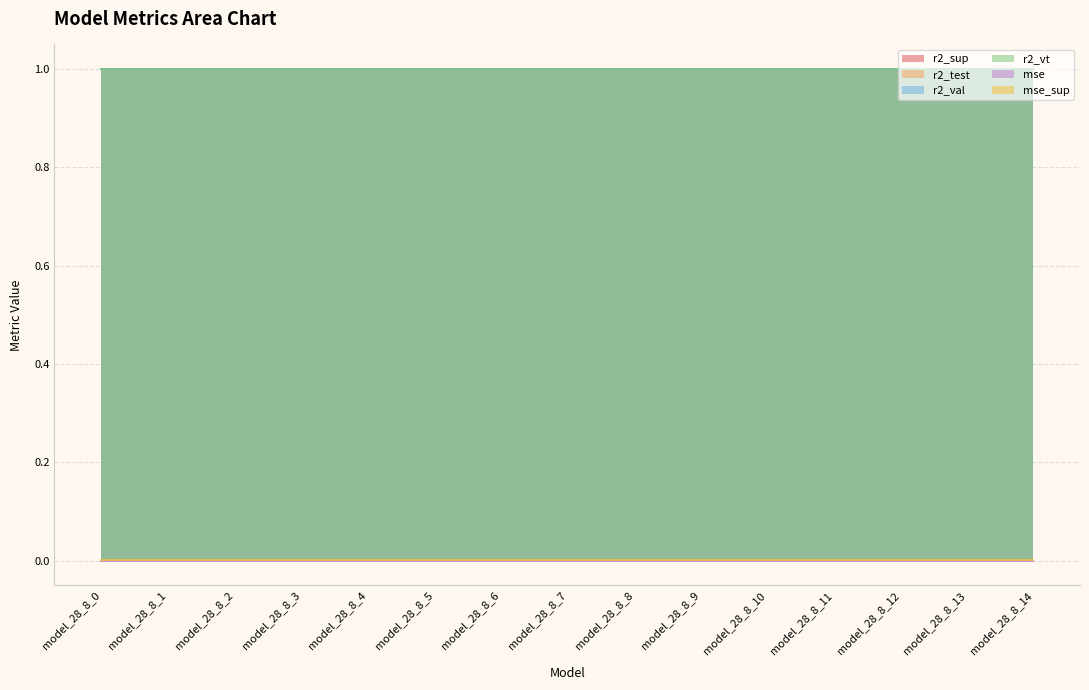

The mse_sup series shows 0.0 at model_28_8_7. True or false?

True